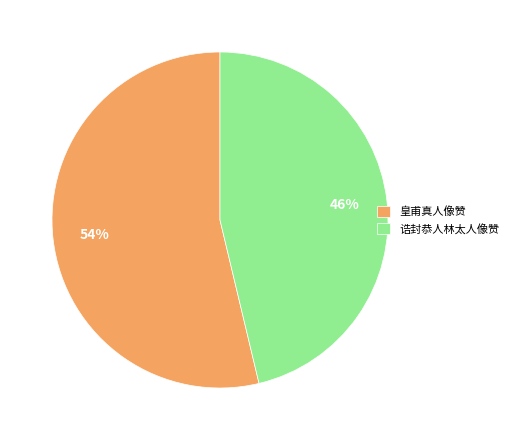

Which category has the biggest portion of the pie?

皇甫真人像赞